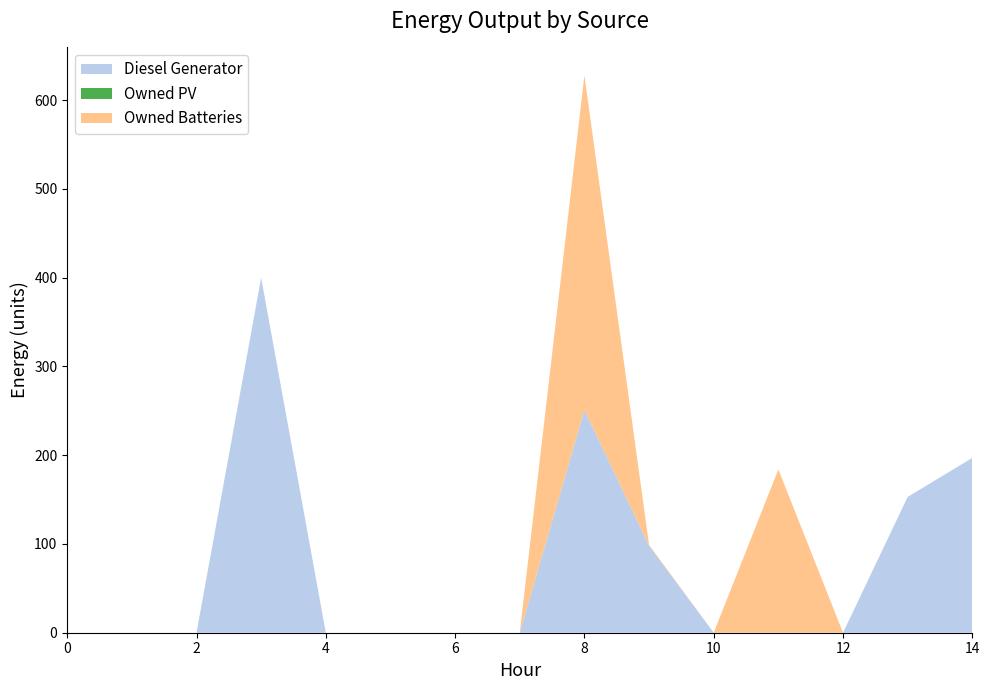

Reading left to right, transcribe all the data shown in this chart.

Diesel Generator: 0	0	0	400	0	0	0	0	251	98	0	0	0	153	197
Owned PV: 0	0	0	0	0	0	0	0	0	0	0	0	0	0	0
Owned Batteries: 0	0	0	0	0	0	0	0	377	1	0	184	0	0	0